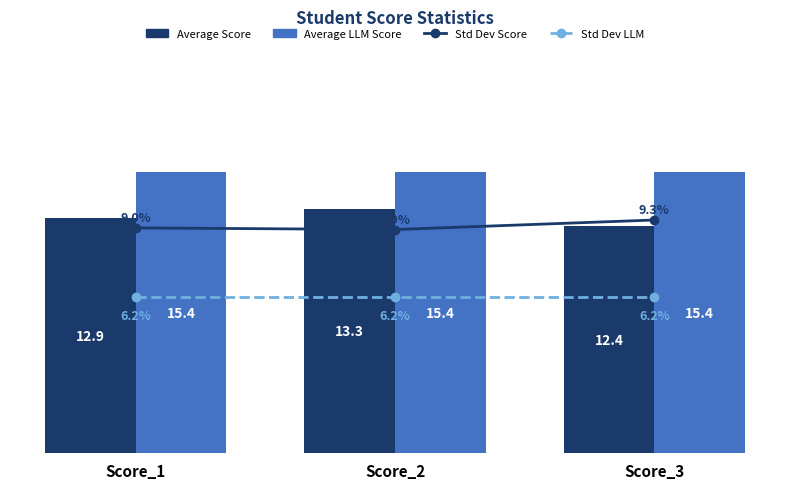

Is the value of Std Dev Score at Score_1 greater than the value of Average LLM Score at Score_2?

No